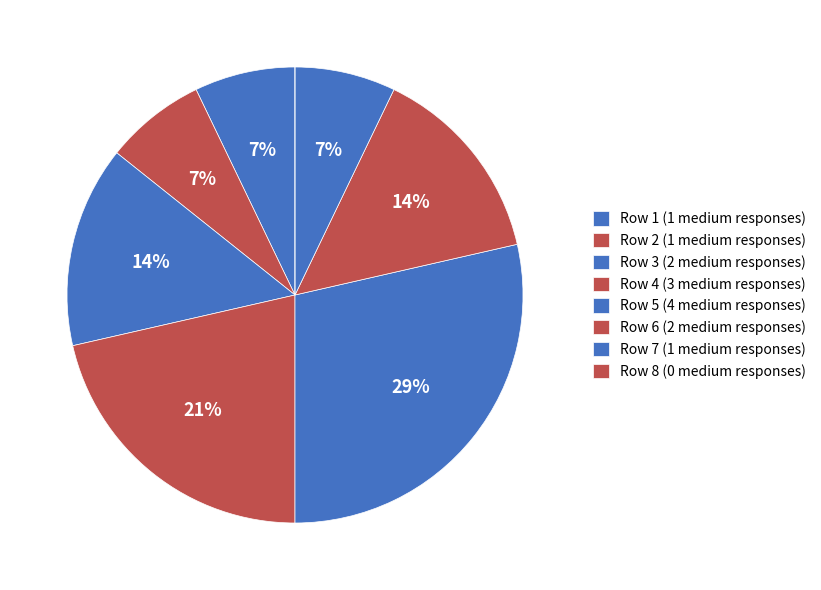

Rank the categories by value from lowest to highest.

8, 1, 2, 7, 3, 6, 4, 5